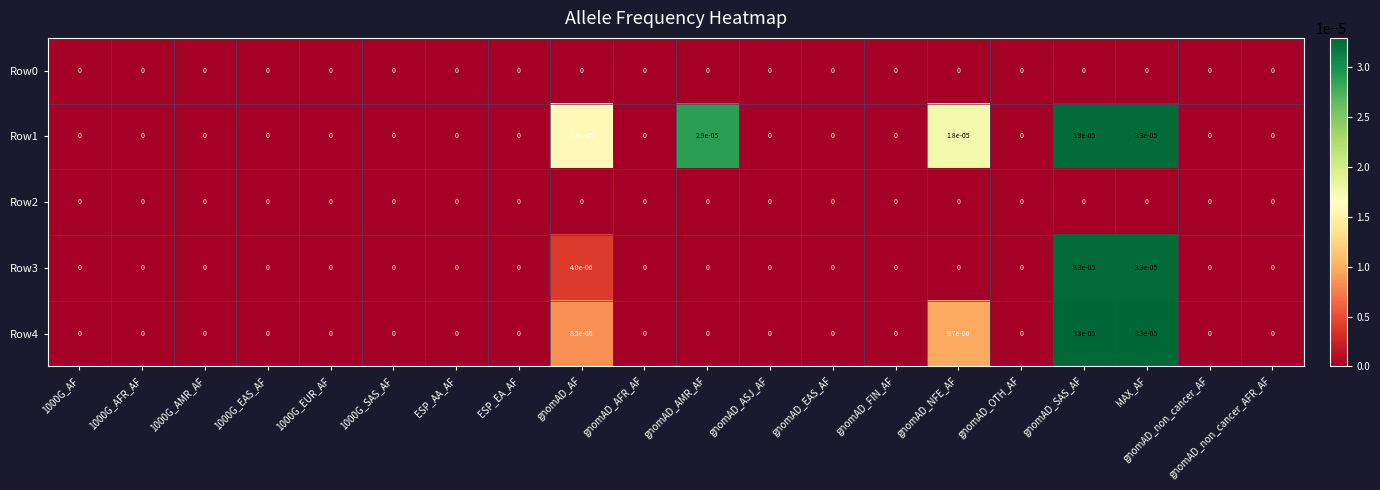

Is it true that Row1 equals 0.0 at MAX_AF?

True